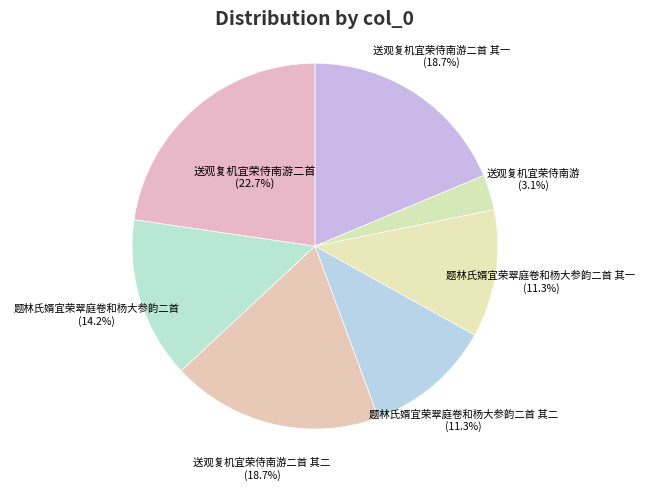

Count the number of slices in the pie.

7